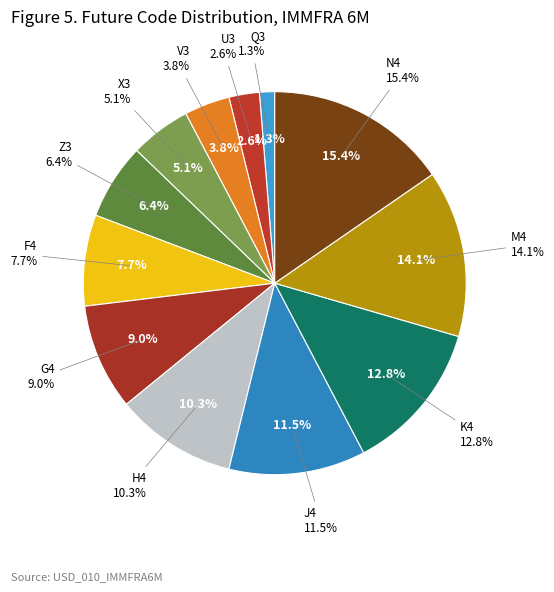

How many slices are in this pie chart?

12